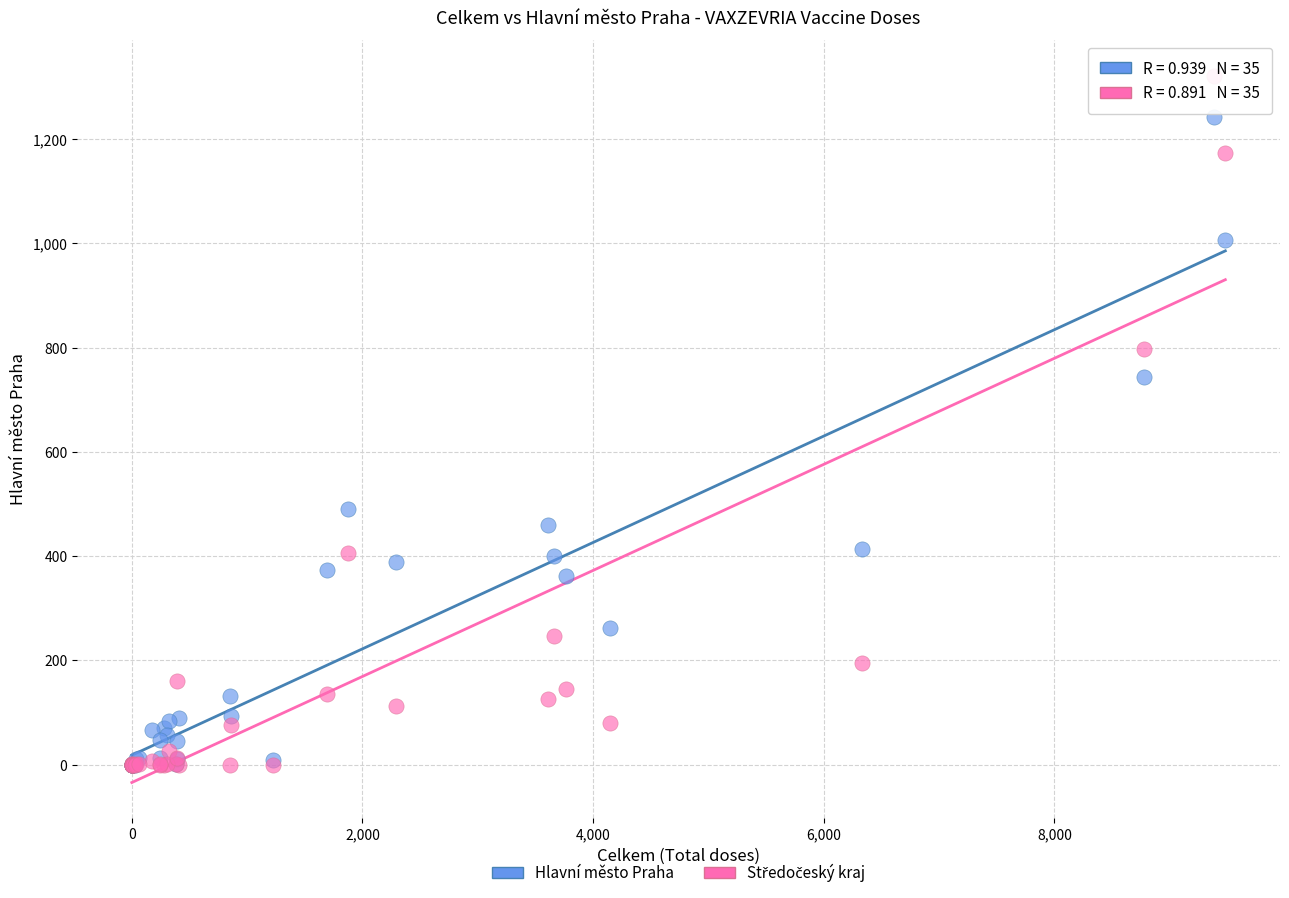

Across all series, what Y value is closest to 661?

743